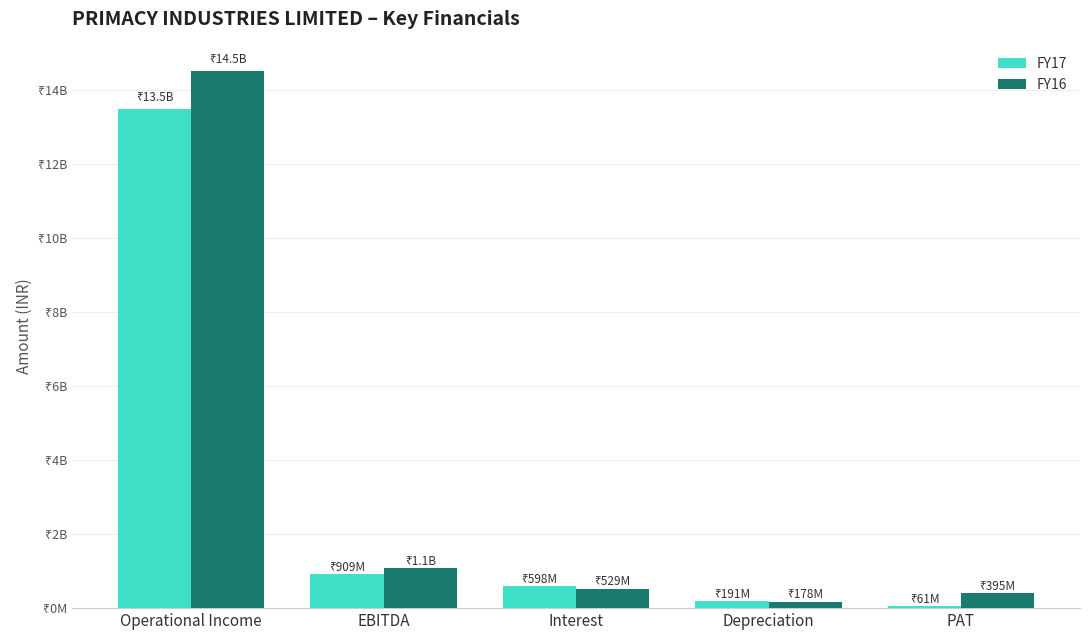

The value of FY17 at Interest is 1047469144. True or false?

False